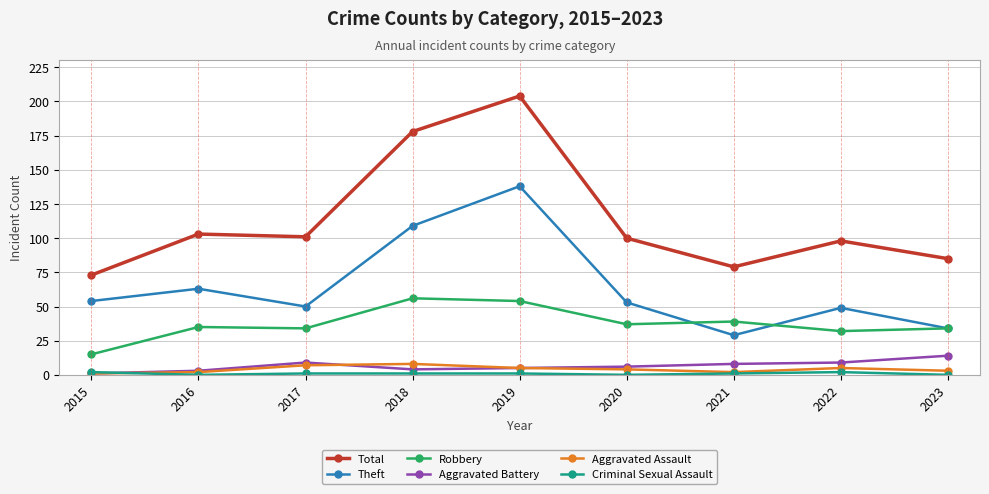

What is the lowest value of the Theft series?

29